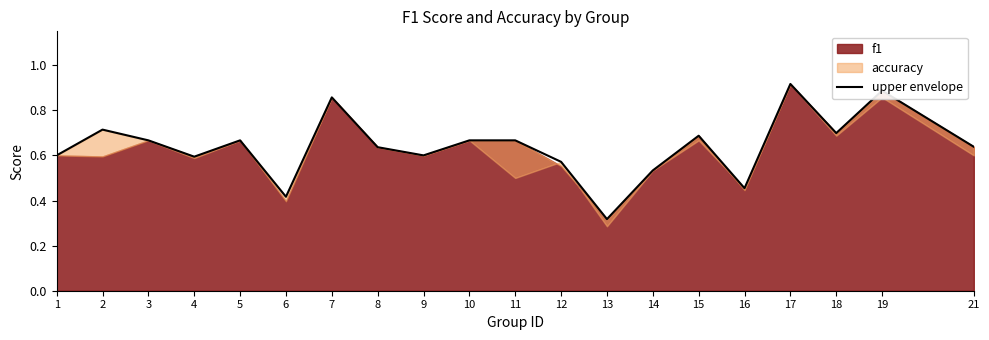

The chart shows a value of 0.4 at 9. True or false?

False